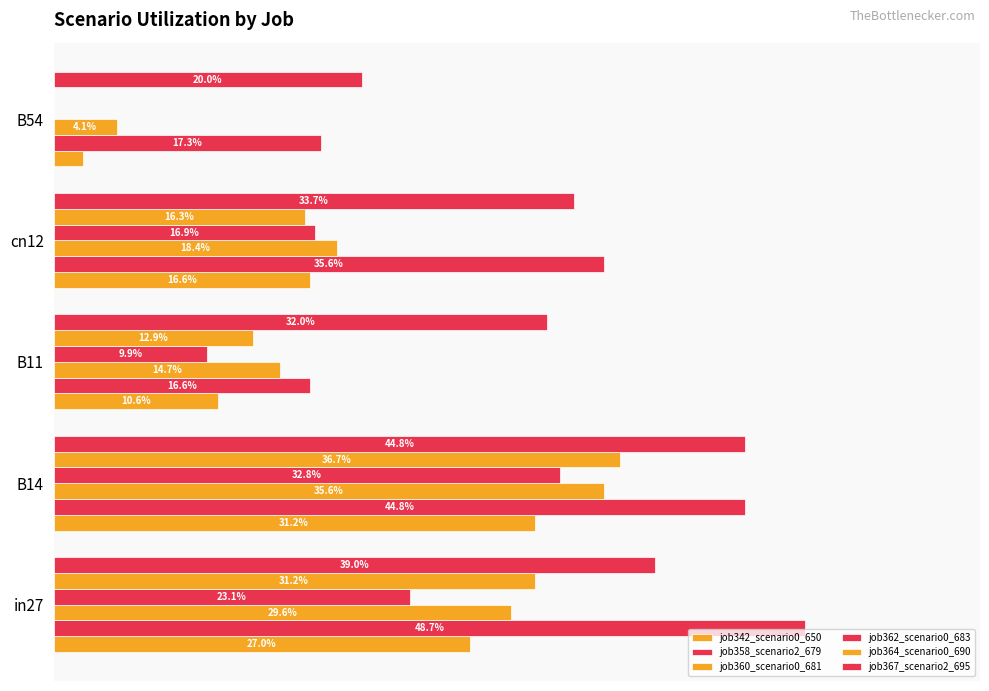

Does the chart contain stacked bars?

No